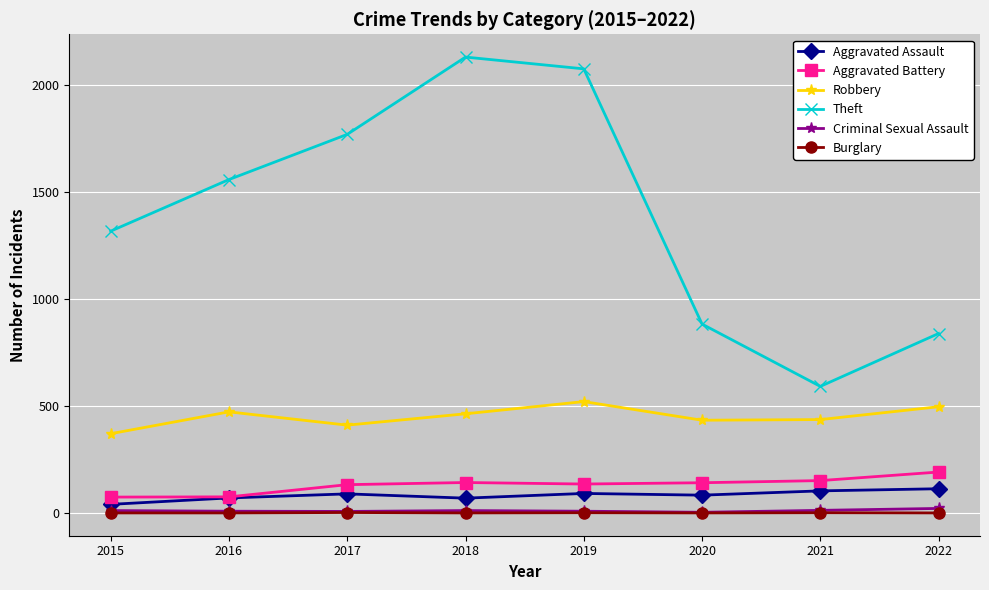

Is the value of Robbery at 2017 greater than the value of Burglary at 2022?

Yes